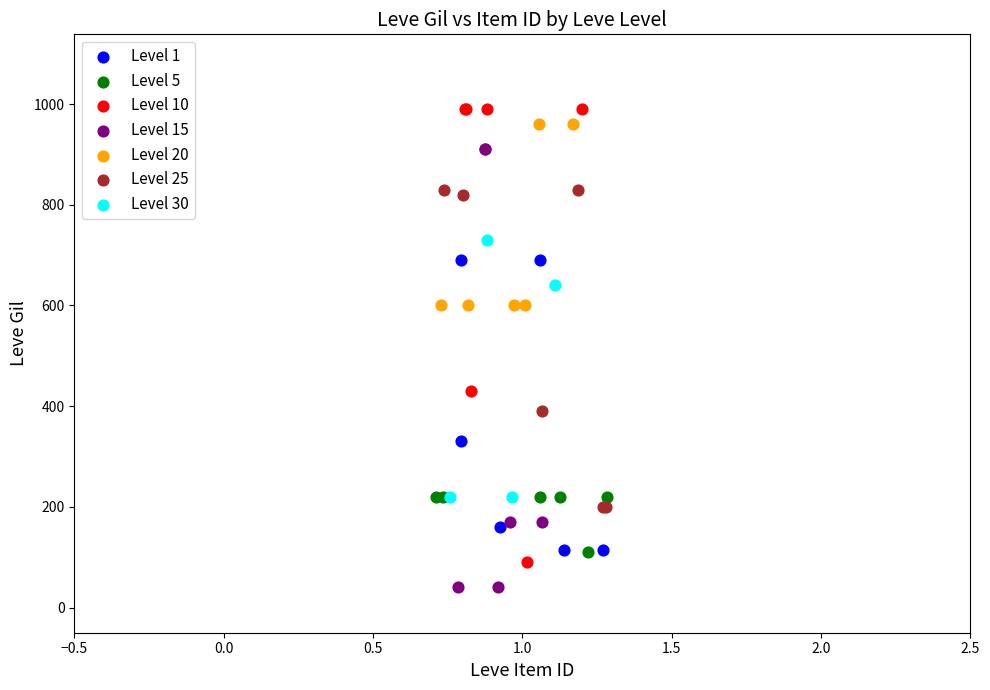

Which series reaches the minimum Y coordinate?

Level 15